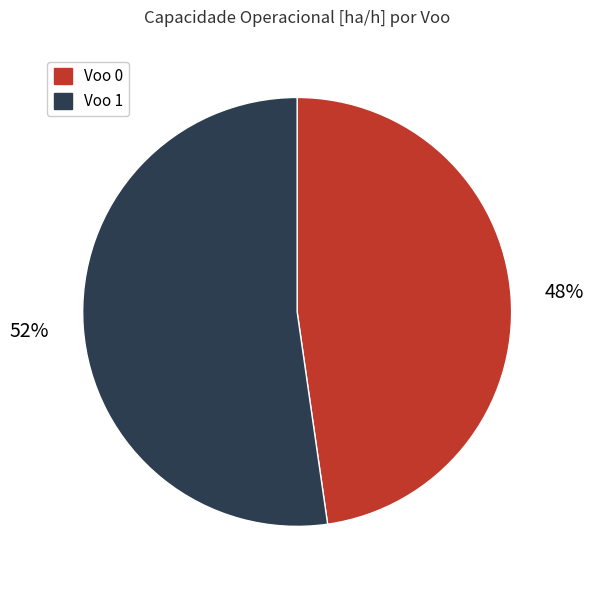

Rank the categories by value from highest to lowest.

Voo 1, Voo 0